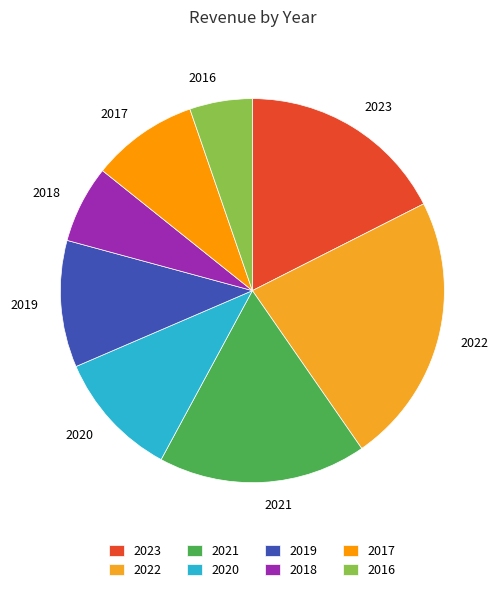

Does 2017 represent more than half of the total?

No